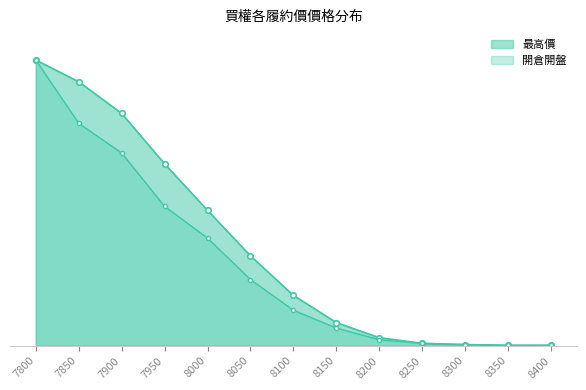

Between 8100 and 8400, which series saw the biggest shift?

最高價